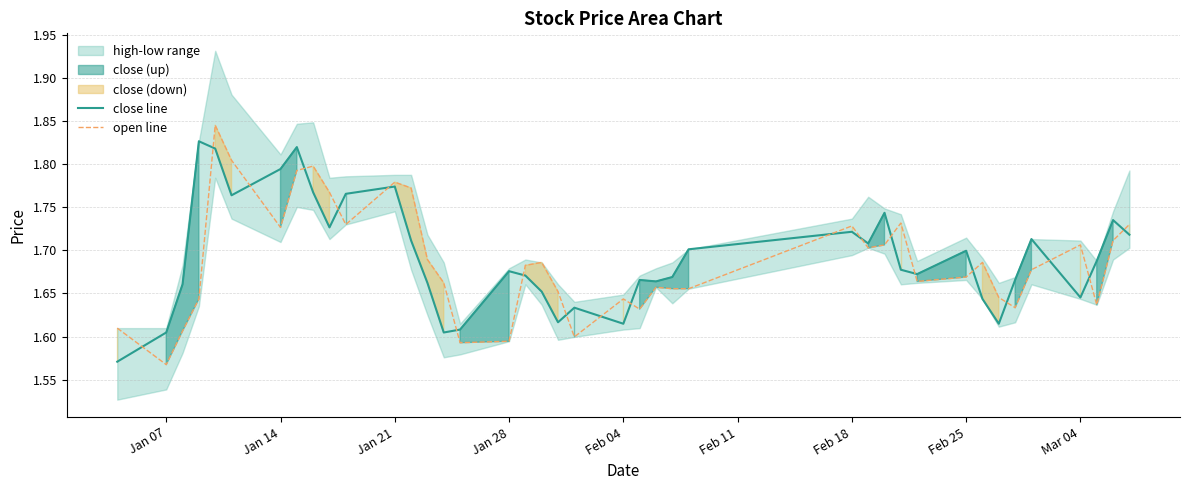

How many lines are shown in the chart?

2